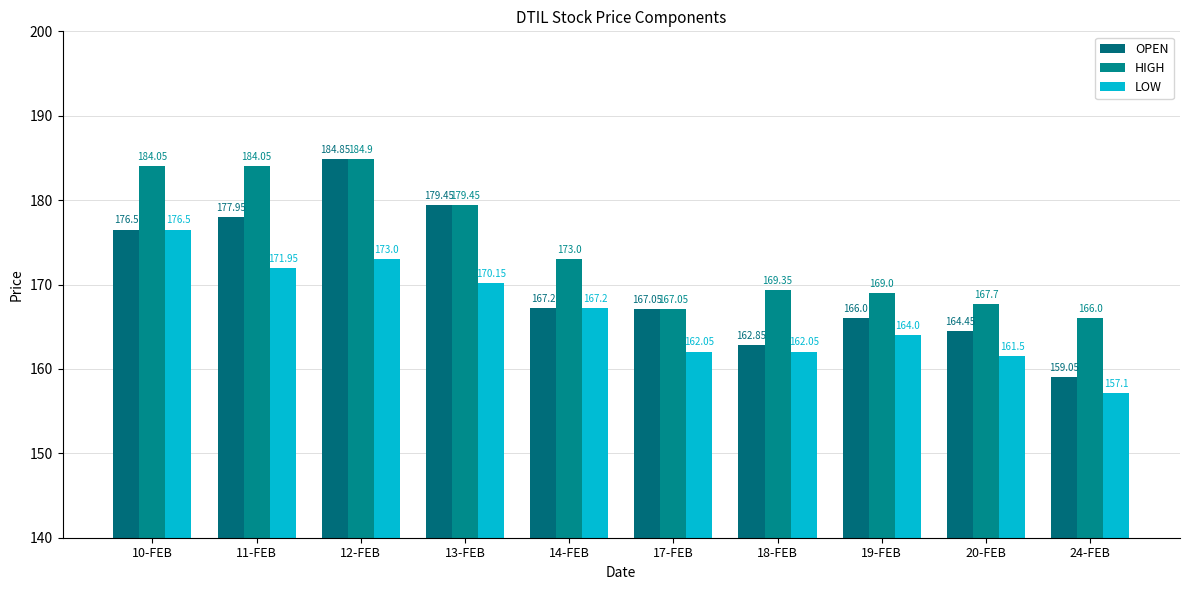

Reading left to right, what are all the values shown in this chart?

OPEN: 176.5	177.9	184.8	179.4	167.2	167.1	162.8	166.0	164.4	159.1
HIGH: 184.1	184.1	184.9	179.4	173.0	167.1	169.3	169.0	167.7	166.0
LOW: 176.5	171.9	173.0	170.2	167.2	162.1	162.1	164.0	161.5	157.1